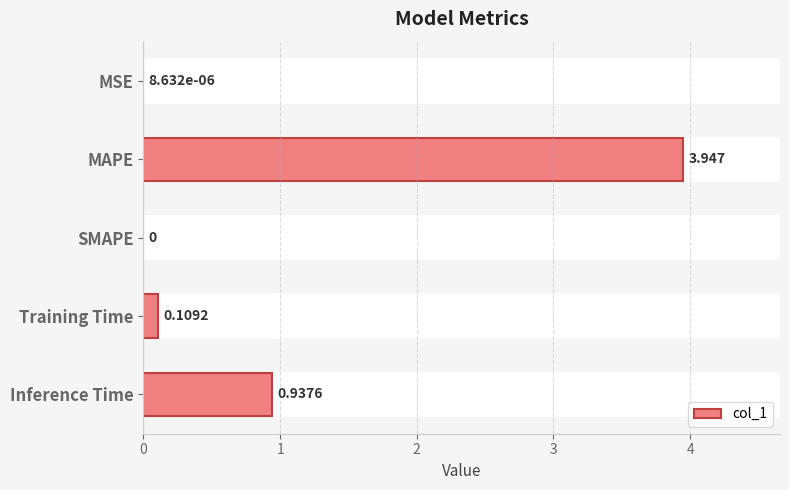

Between Training Time and SMAPE, which is larger?

Training Time